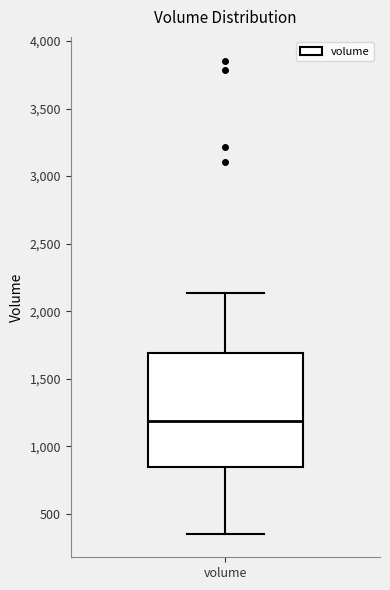

Transcribe this box plot: give where the median line is, the range the box spans, and where the two whiskers end, as read against the y-axis. The values are not printed on the chart, so give them approximately, as read against the axis.

median 1200, box 850 to 1700, whiskers 350 to 2150